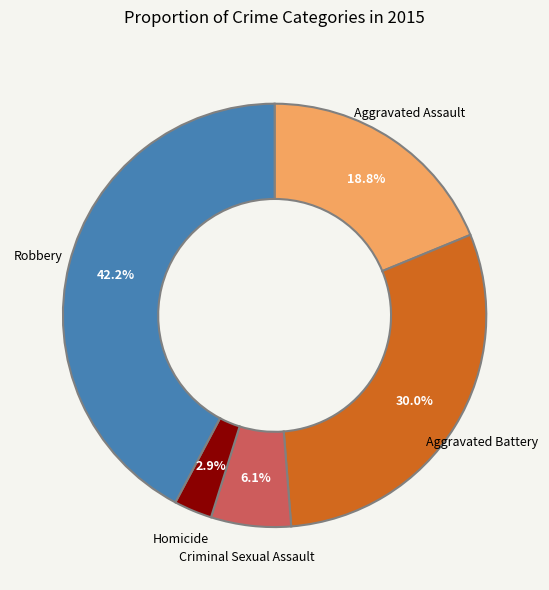

To the nearest percent, what percentage of the pie is Aggravated Assault?

19%